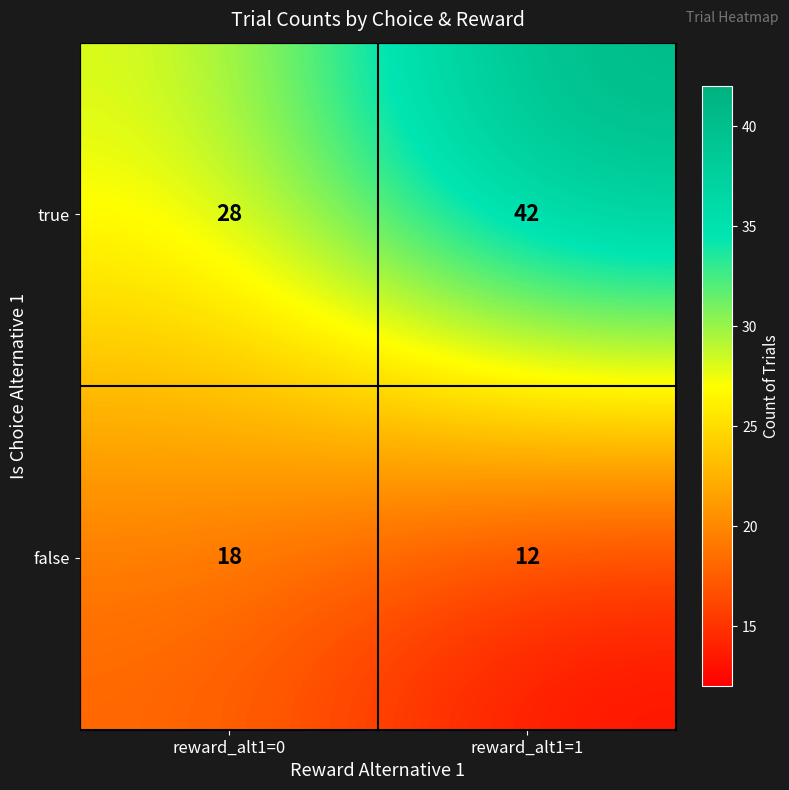

What is the total value across all series at reward_alt1=1?

54